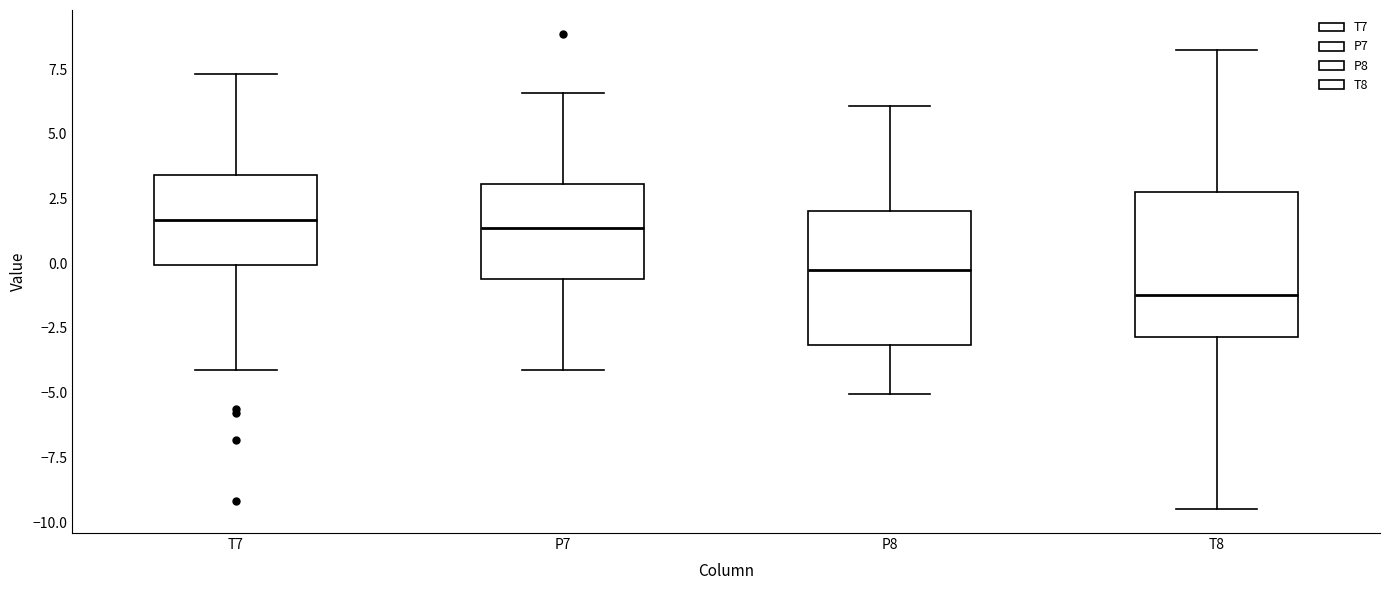

Where is the upper edge of the box for P7 on the y-axis? The values are not printed on the chart, so give them approximately, as read against the axis.

3.0